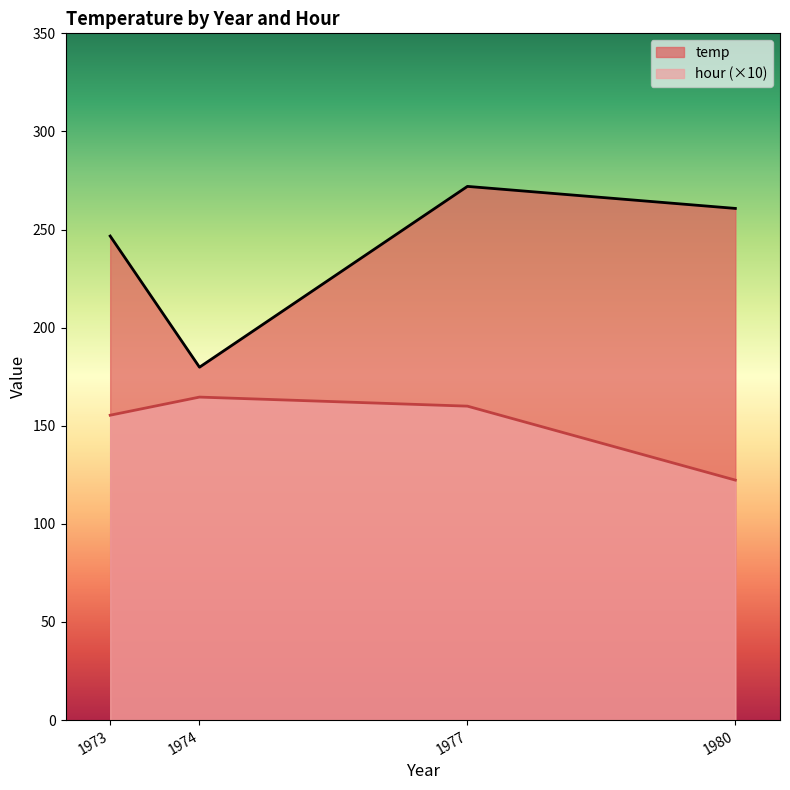

True or false: hour and temp cross at least once.

False